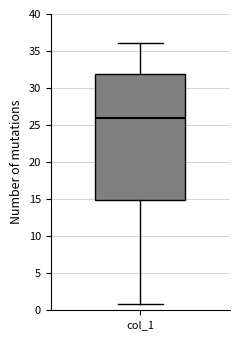

Read this box plot against the y-axis: the position of the median line, the range covered by the box, and the ends of both whiskers. The values are not printed on the chart, so give them approximately, as read against the axis.

median 26, box 15 to 32, whiskers 1 to 36